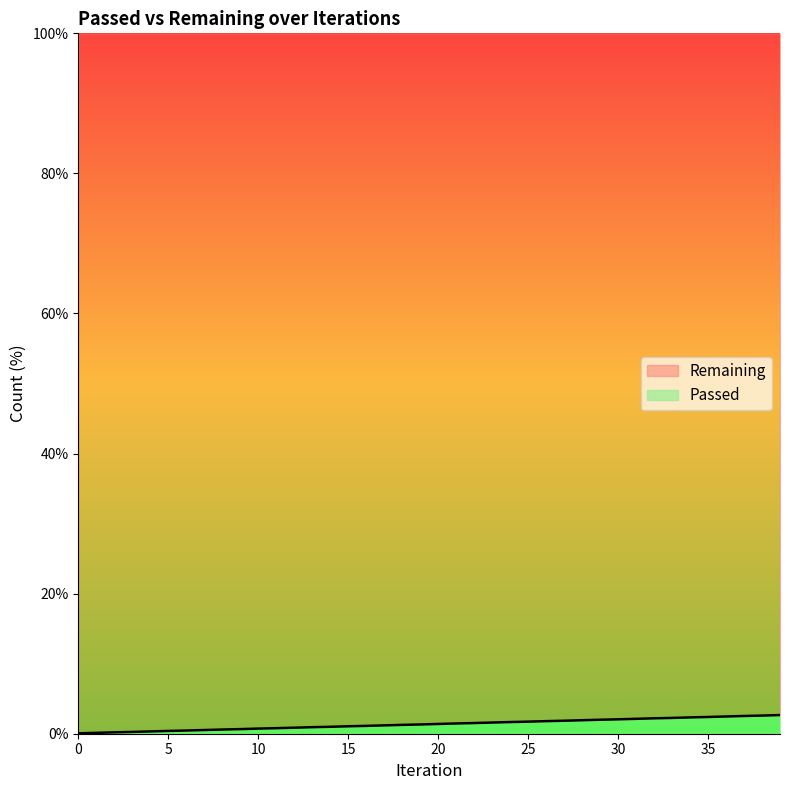

What is the change in value from 3 to 15?

+0.8